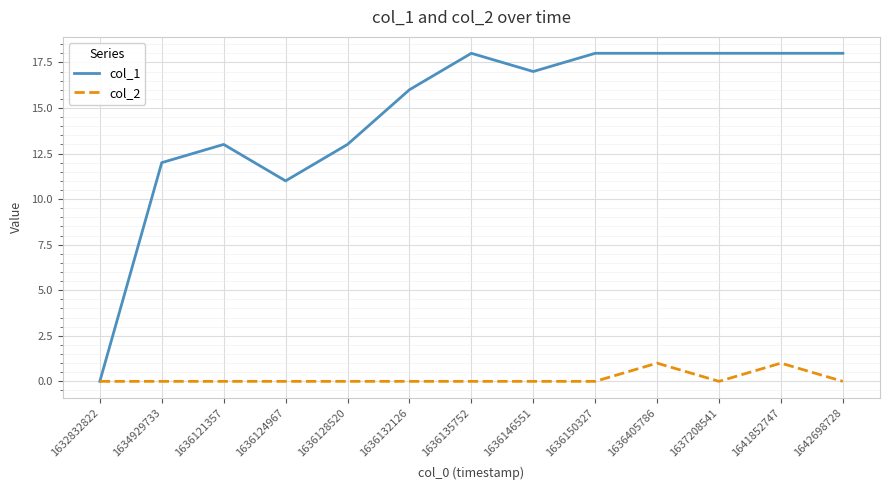

Reading left to right, list all the values displayed in this chart.

col_1: 0	12	13	11	13	16	18	17	18	18	18	18	18
col_2: 0	0	0	0	0	0	0	0	0	1	0	1	0